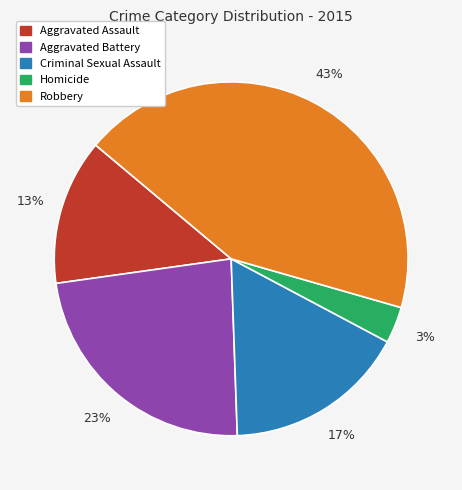

Which slice is the largest?

Robbery